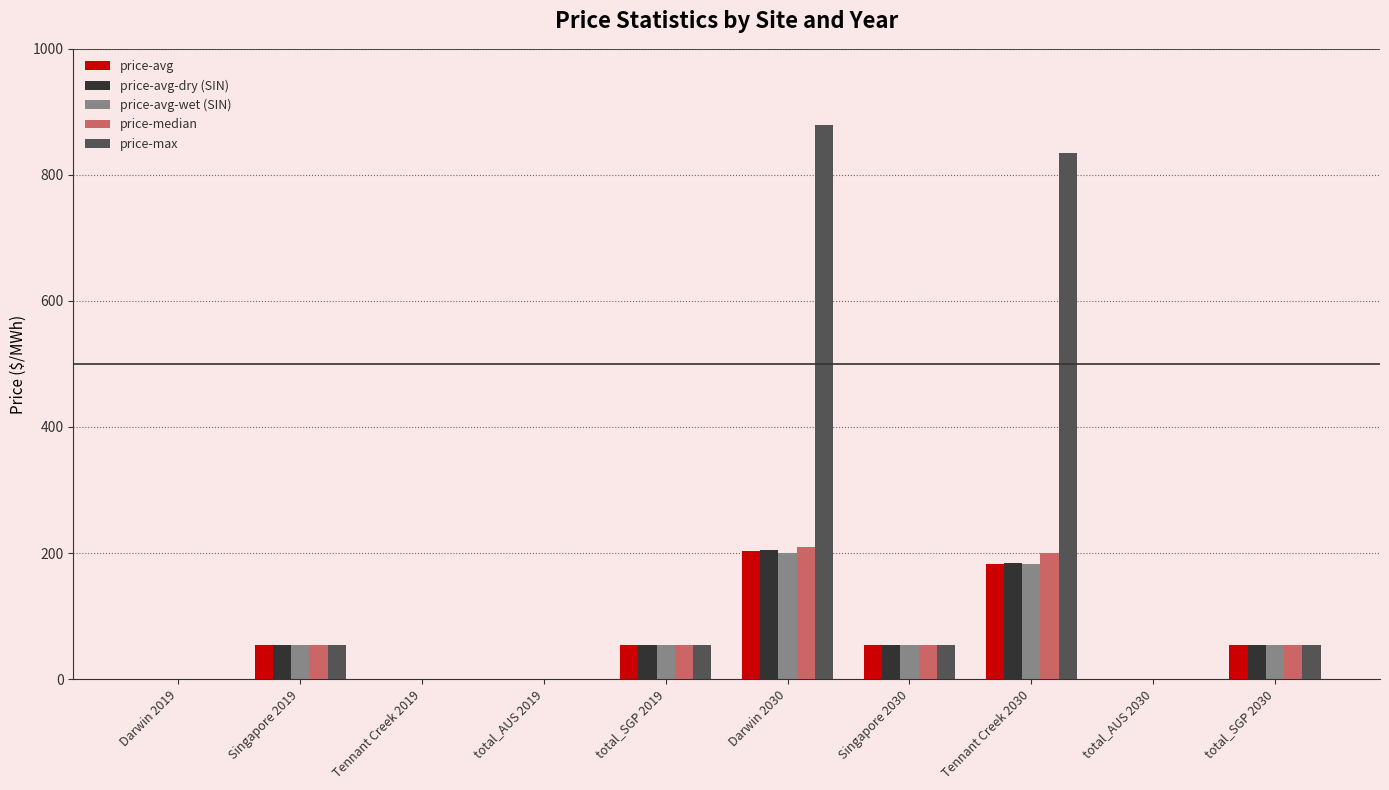

Between Darwin 2019 and Tennant Creek 2030, which series saw the biggest shift?

price-max